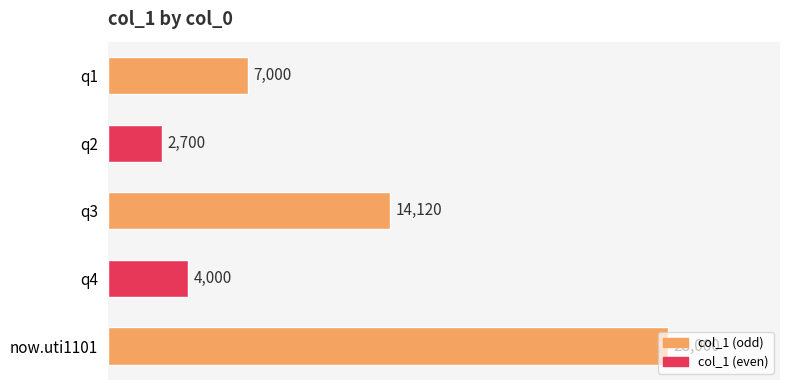

Rank the categories by value from lowest to highest.

q2, q4, q1, q3, now.uti1101